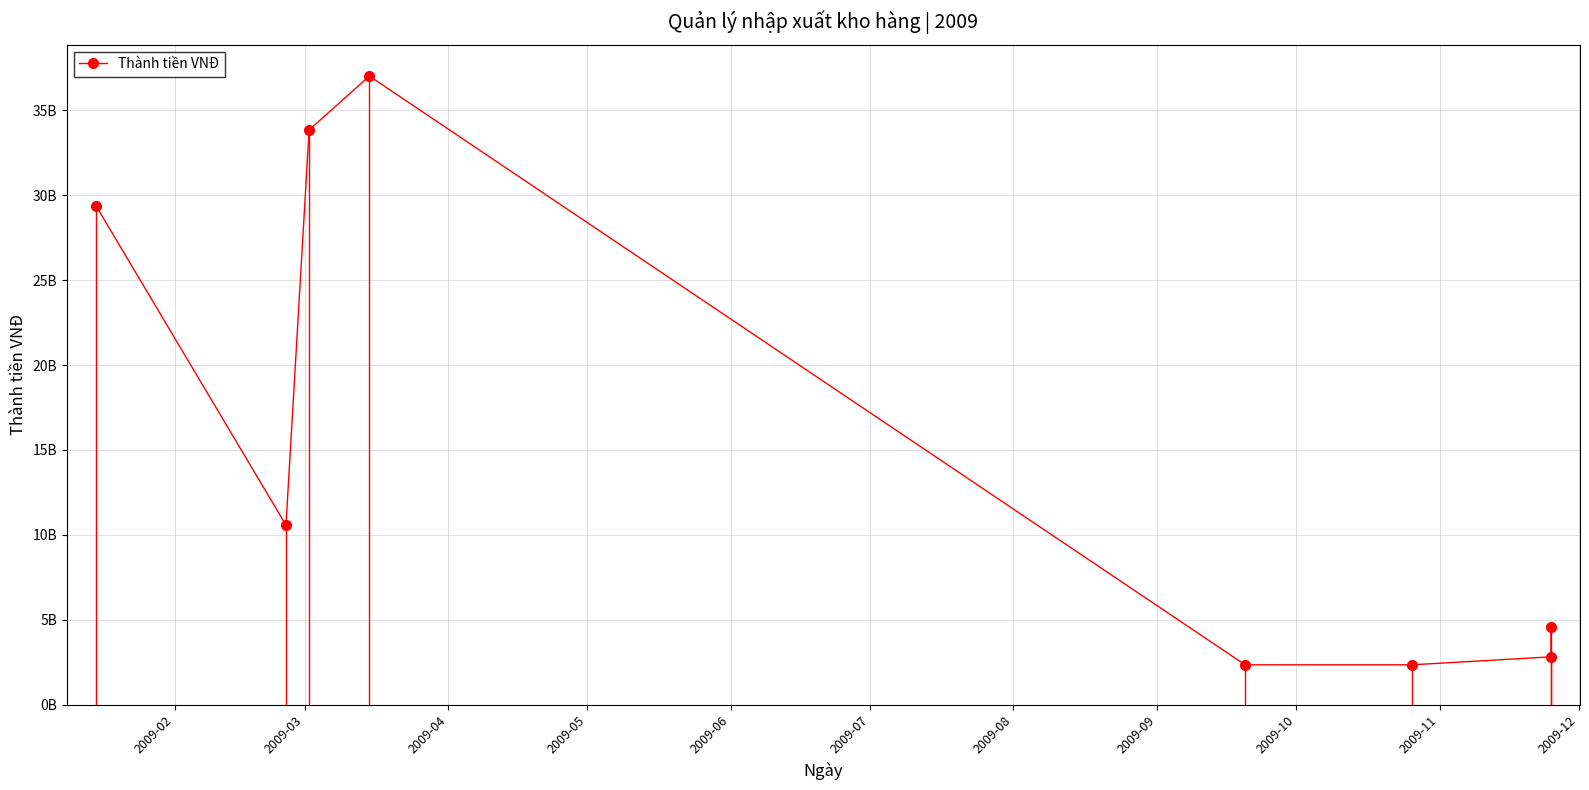

Does the chart have visible grid lines?

Yes